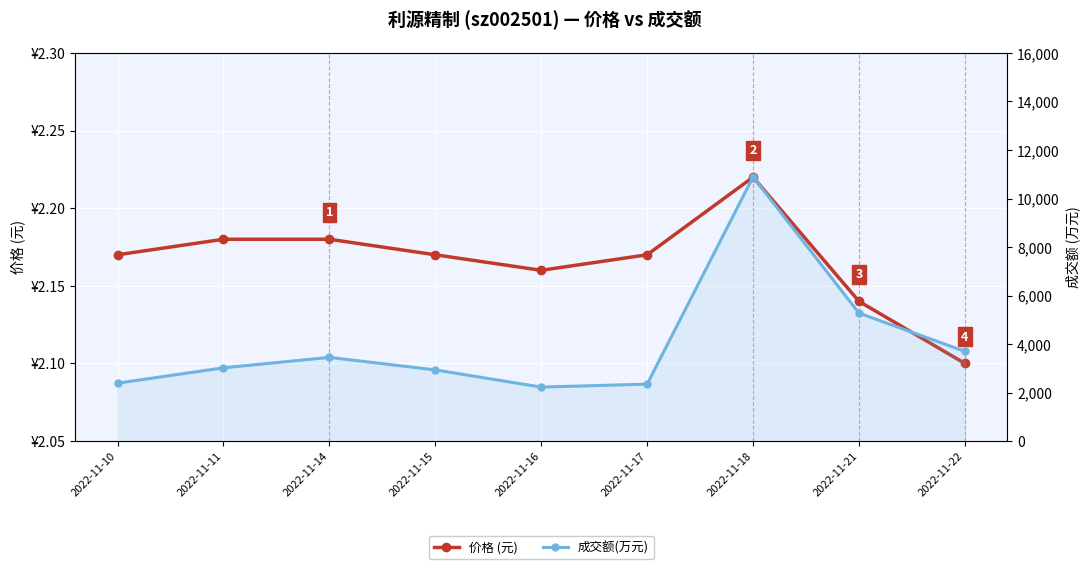

At 2022-11-15, list the series in order from largest to smallest.

成交额(万元), 价格 (元)